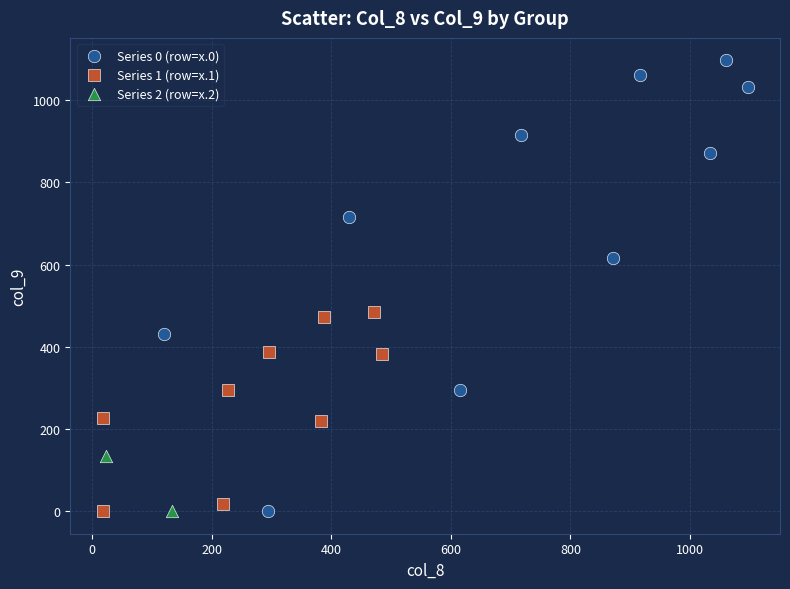

What are all the series names shown in the legend?

Series 0 (row=x.0), Series 1 (row=x.1), Series 2 (row=x.2)